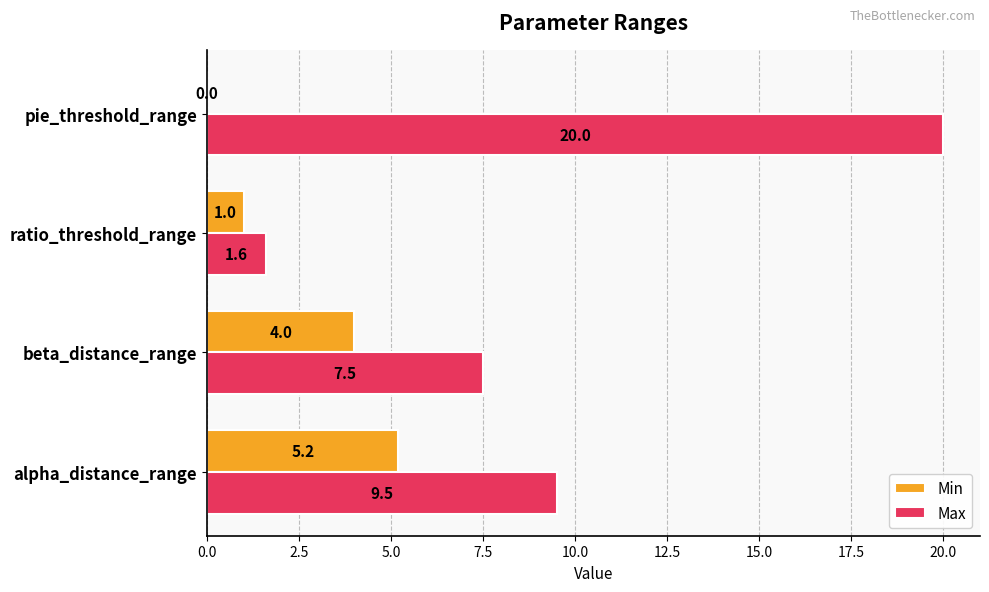

Which category has the highest value in the Min series?

alpha_distance_range